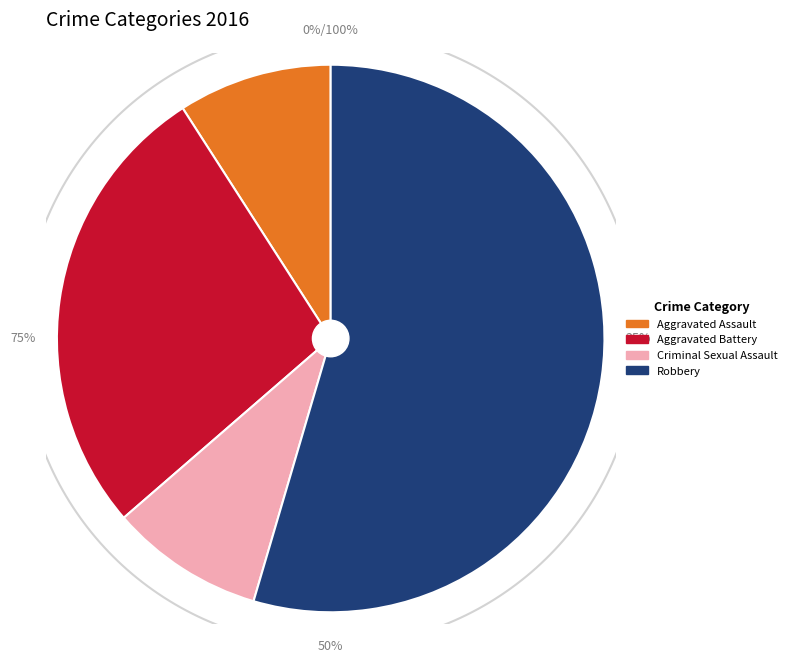

What is the change in value from Aggravated Battery to Robbery?

+3